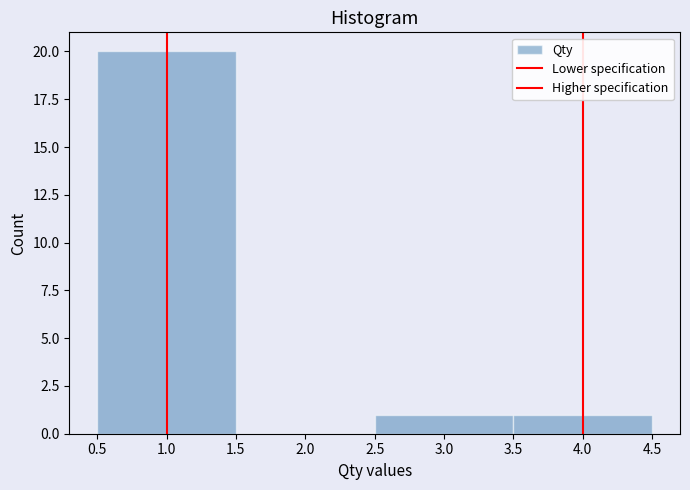

Reading left to right, transcribe this chart: for each bar, give the range it covers on the x-axis and its height. The values are not printed on the chart, so give them approximately, as read against the axis.

0.5 to 1.5: 20
1.5 to 2.5: 0
2.5 to 3.5: 1
3.5 to 4.5: 1